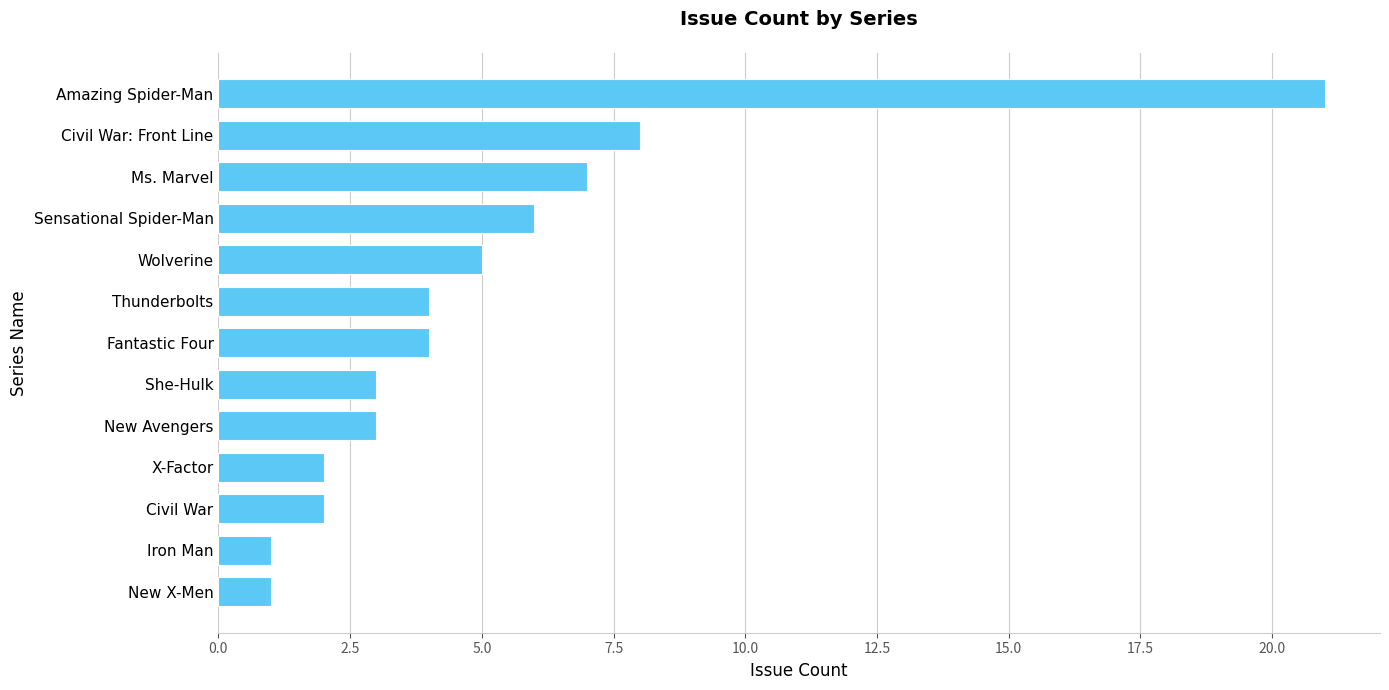

What is the sum of all values?

67